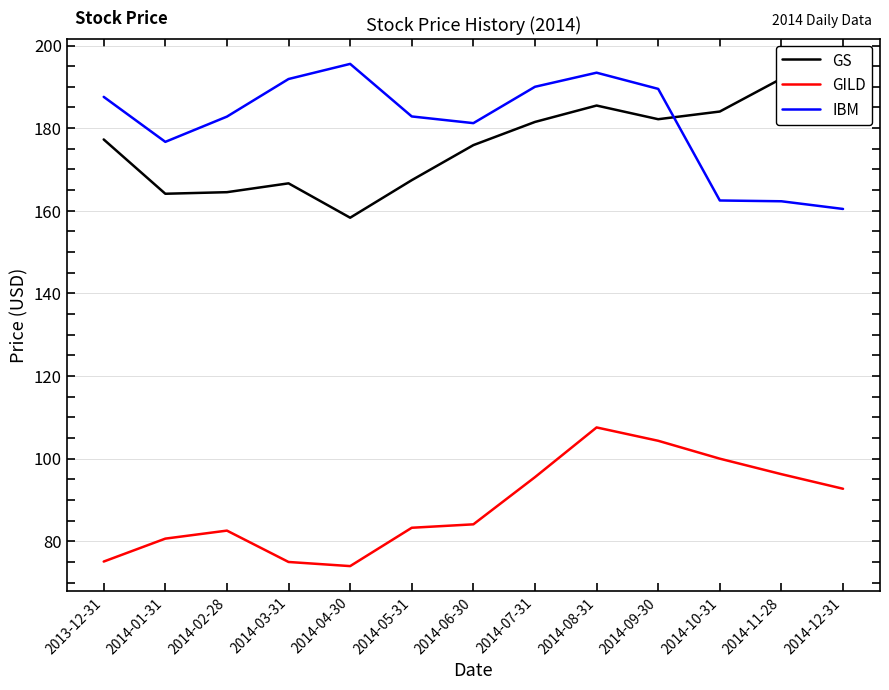

Which series has the widest spread of values?

GS